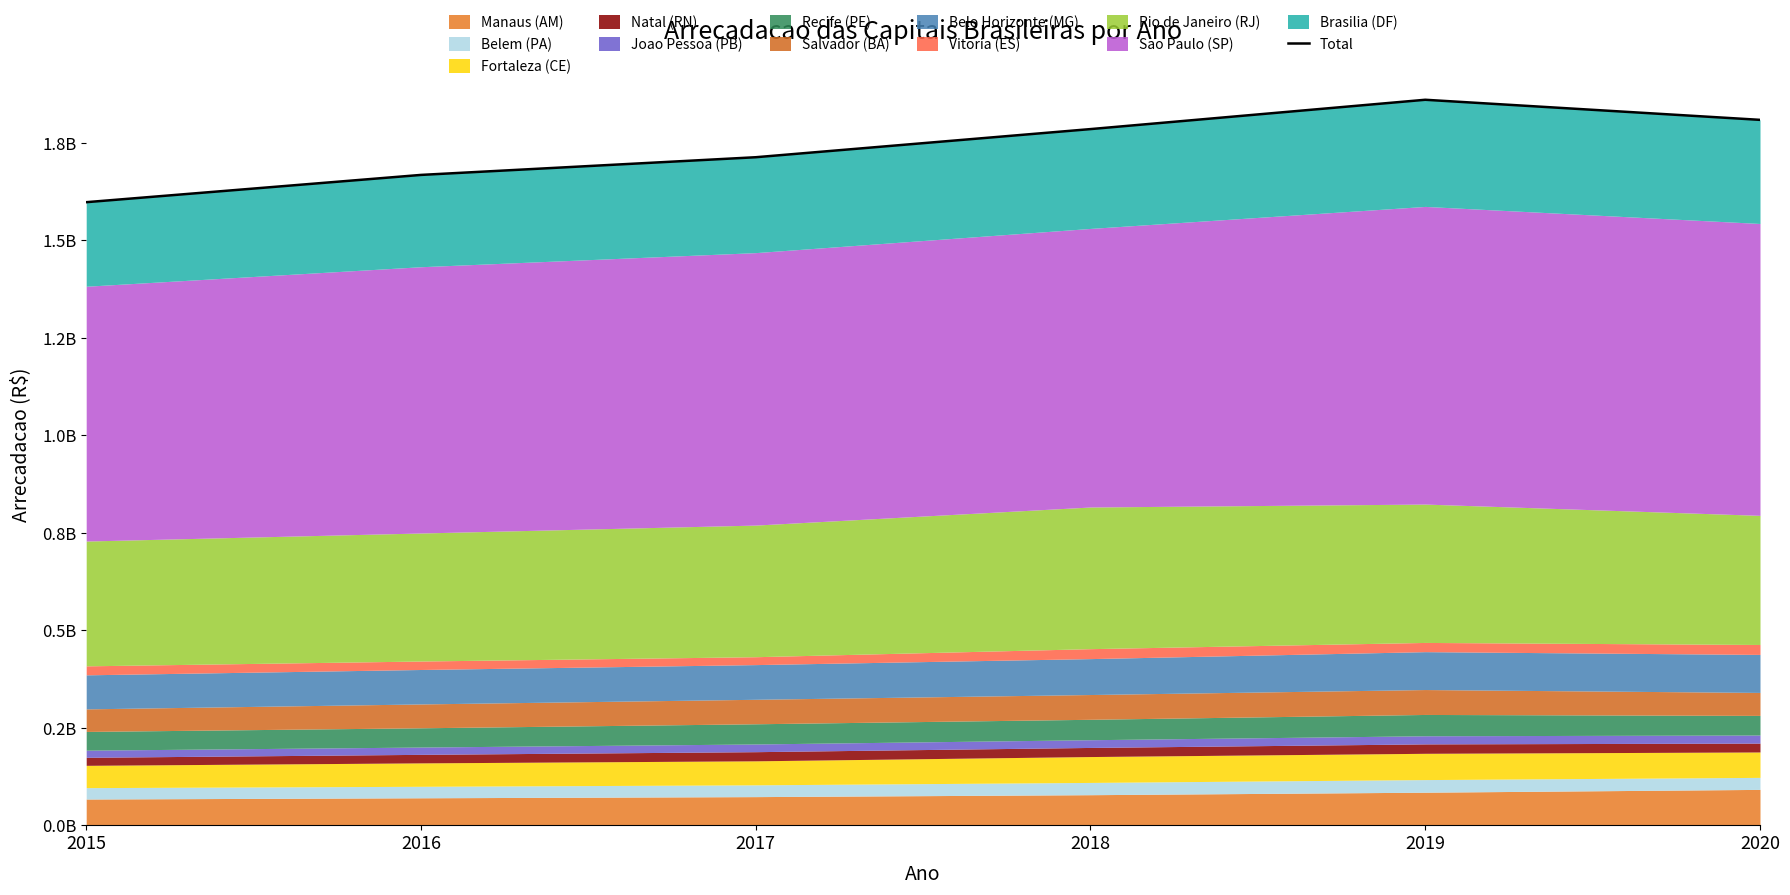

Rank the categories by value from highest to lowest.

2019, 2020, 2018, 2017, 2016, 2015